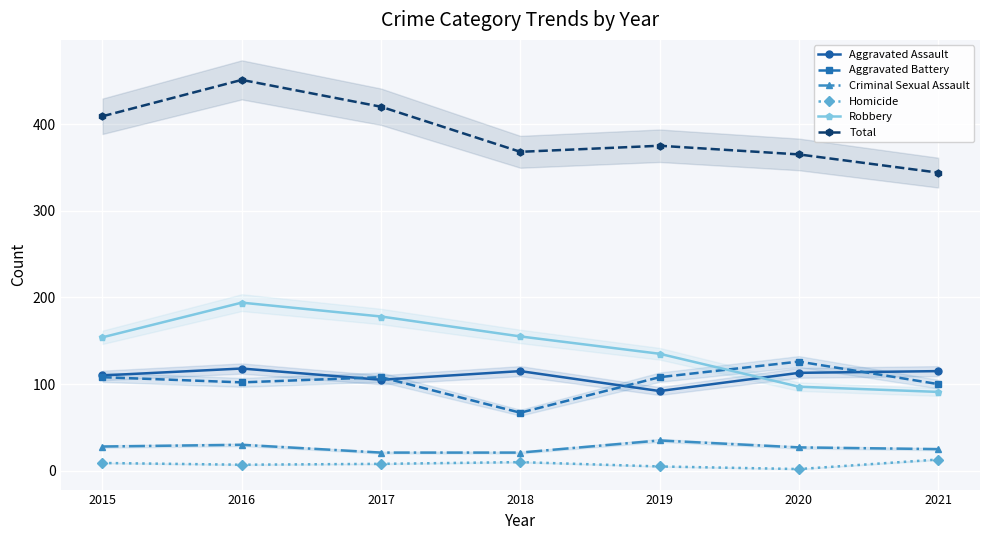

Reading right to left, extract all data points from this chart.

Aggravated Assault: 2021=115	2020=113	2019=92	2018=115	2017=105	2016=118	2015=110
Aggravated Battery: 2021=100	2020=126	2019=108	2018=67	2017=108	2016=102	2015=108
Criminal Sexual Assault: 2021=25	2020=27	2019=35	2018=21	2017=21	2016=30	2015=28
Homicide: 2021=13	2020=2	2019=5	2018=10	2017=8	2016=7	2015=9
Robbery: 2021=91	2020=97	2019=135	2018=155	2017=178	2016=194	2015=154
Total: 2021=344	2020=365	2019=375	2018=368	2017=420	2016=451	2015=409